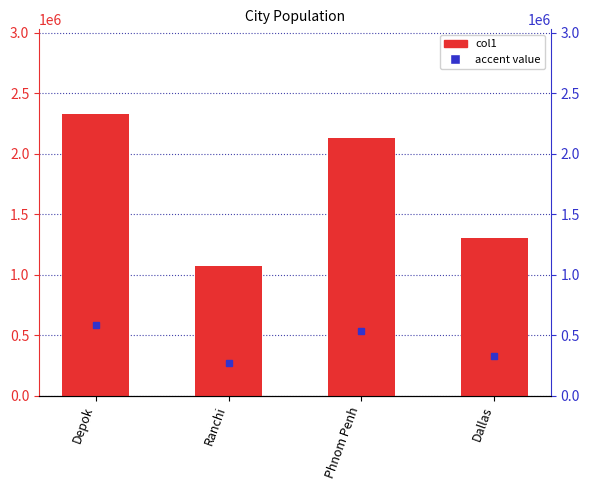

Read the value at Dallas, to the nearest 100.

1304400